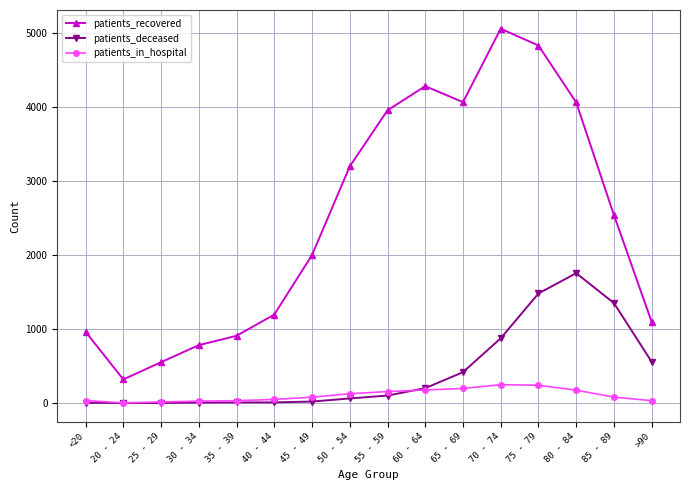

Is the value of patients_in_hospital at 80 - 84 greater than the value of patients_deceased at 80 - 84?

No